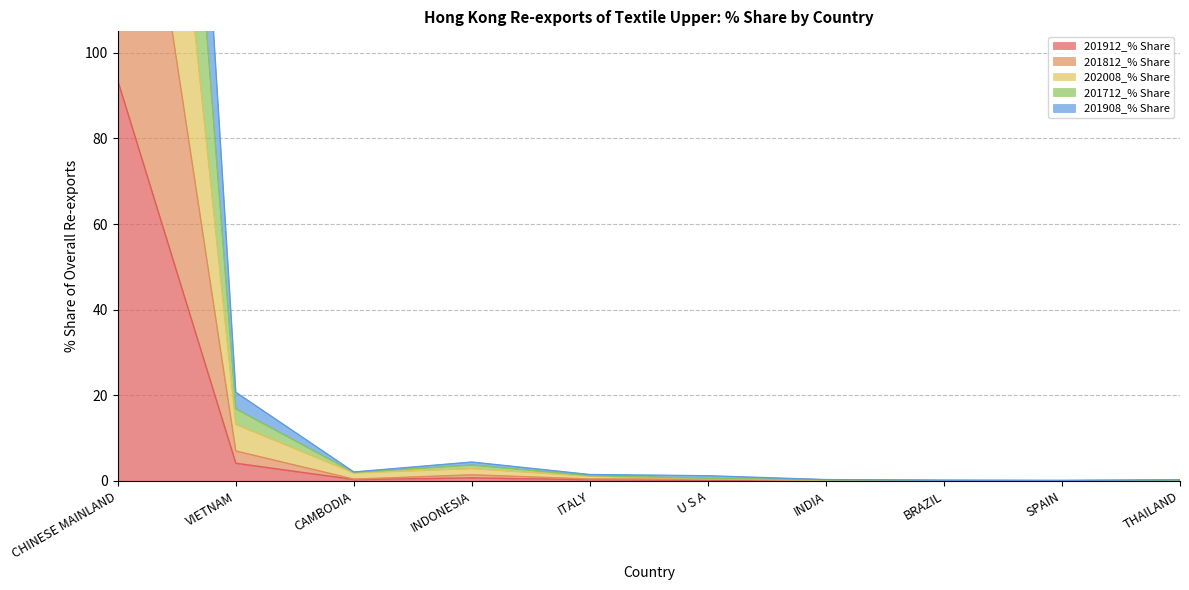

Does the chart have visible grid lines?

Yes